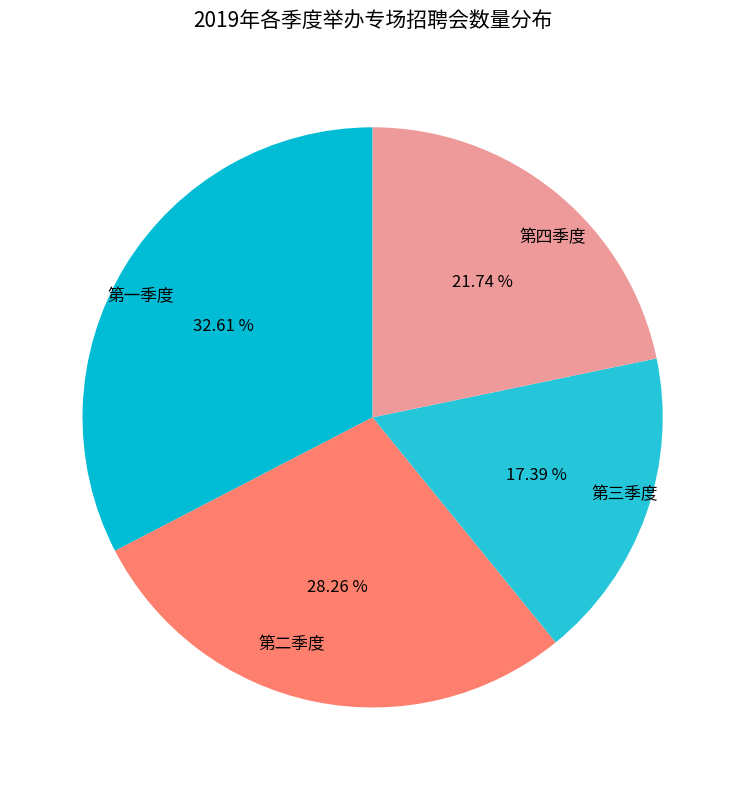

Which slice is the smallest?

第三季度